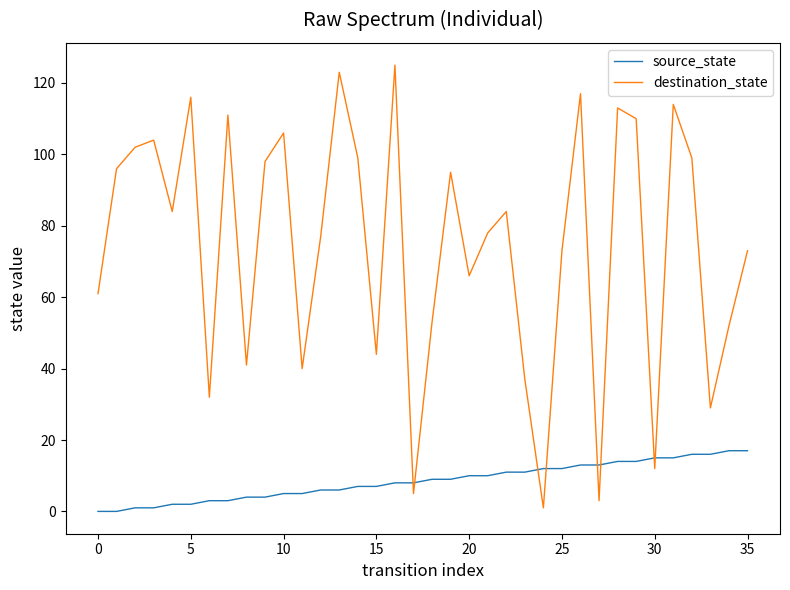

True or false: destination_state and source_state cross at least once.

True